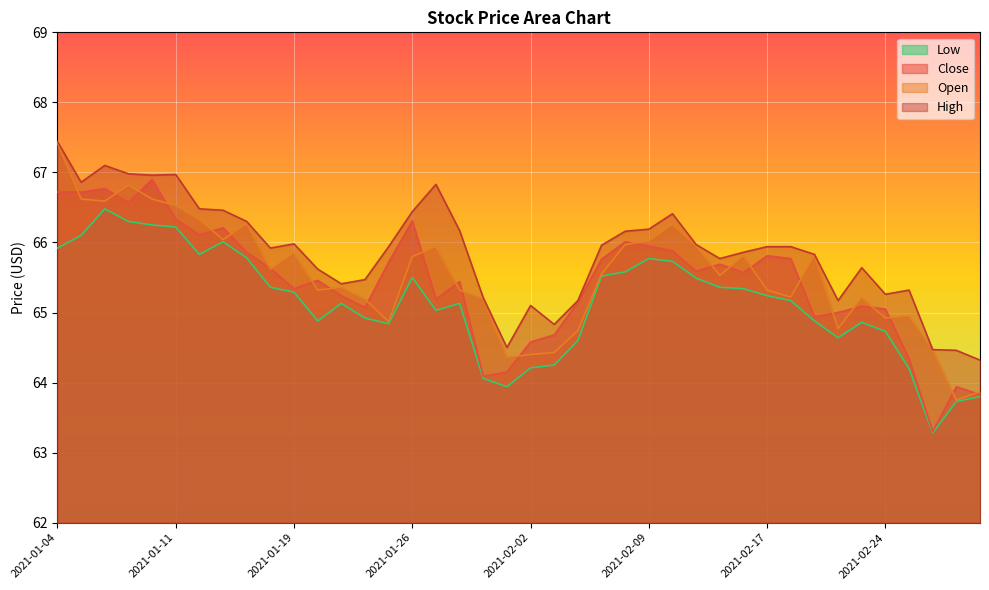

Which series changed the most between 2021-01-11 and 2021-02-01?

High